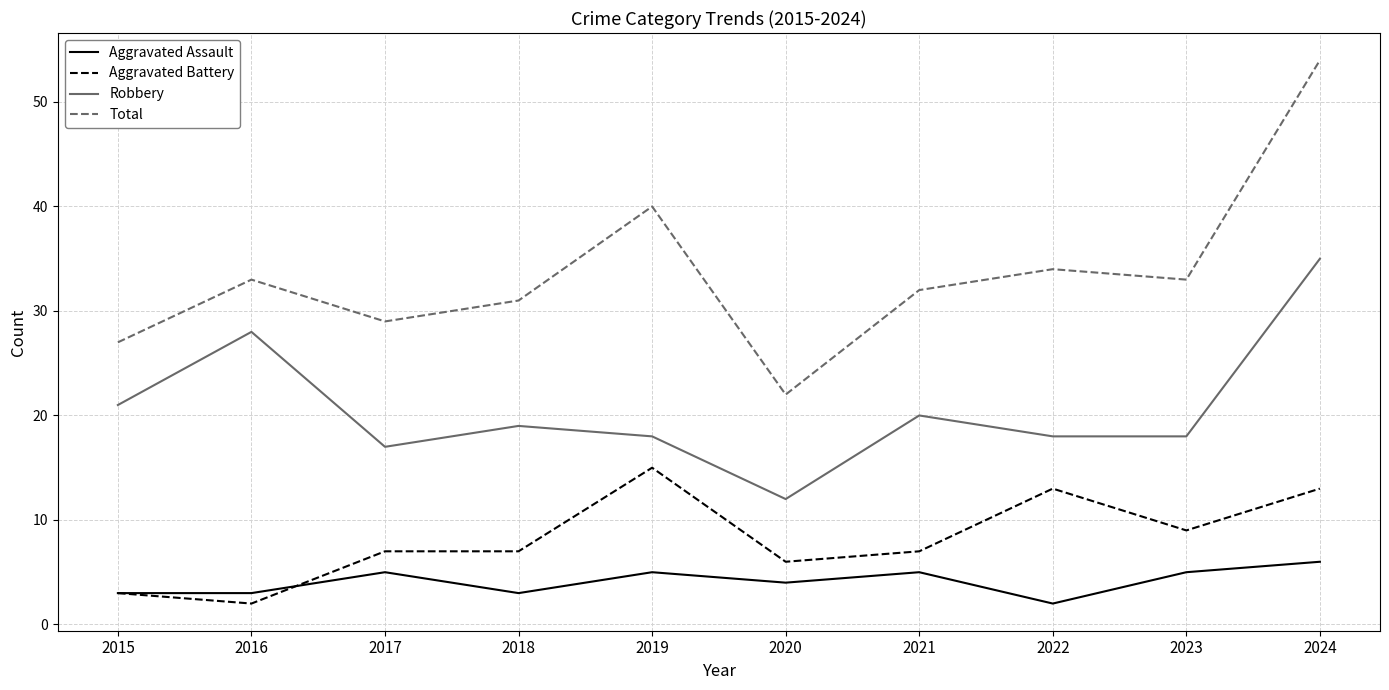

What is the difference between the highest and lowest values at 2015?

24